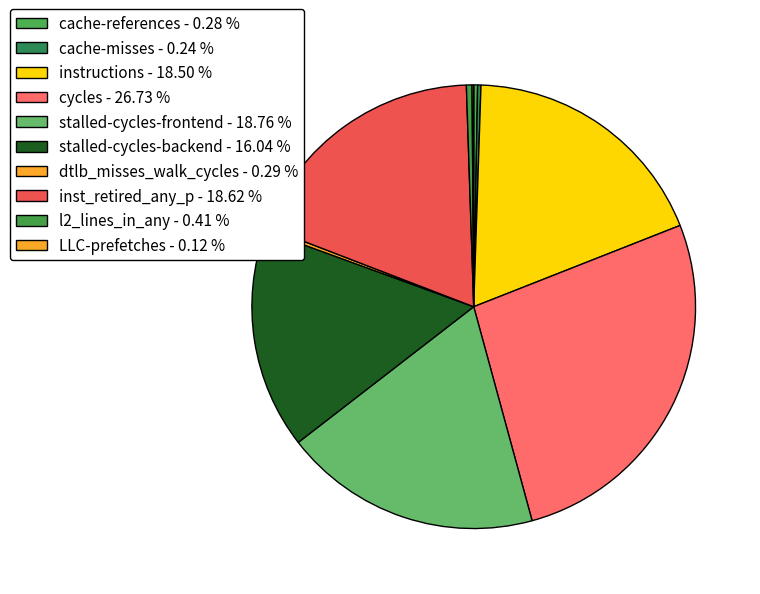

To the nearest percent, what is the combined percentage of l2_lines_in_any and instructions?

19%